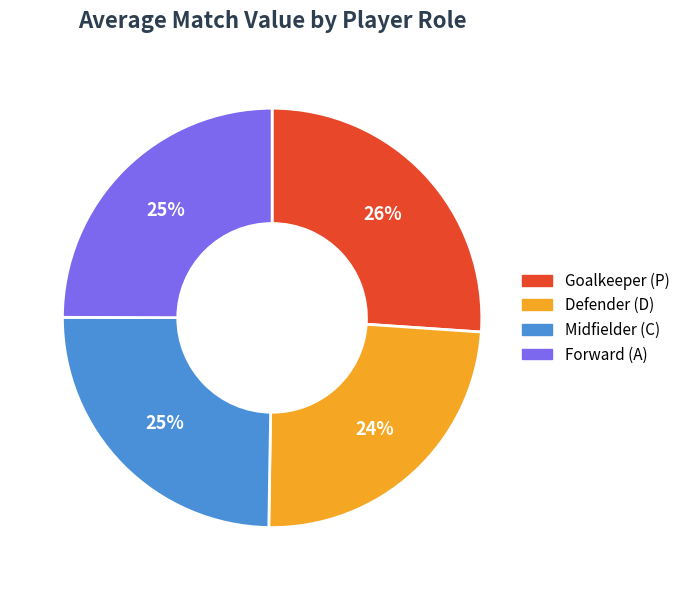

To the nearest percent, what is the average slice percentage?

25%